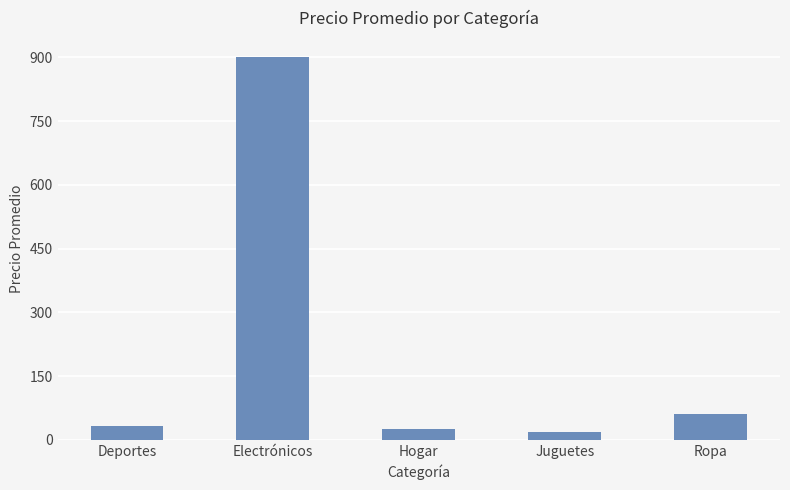

Reading left to right, transcribe all the data shown in this chart.

32.5	900.0	25.0	17.5	60.0